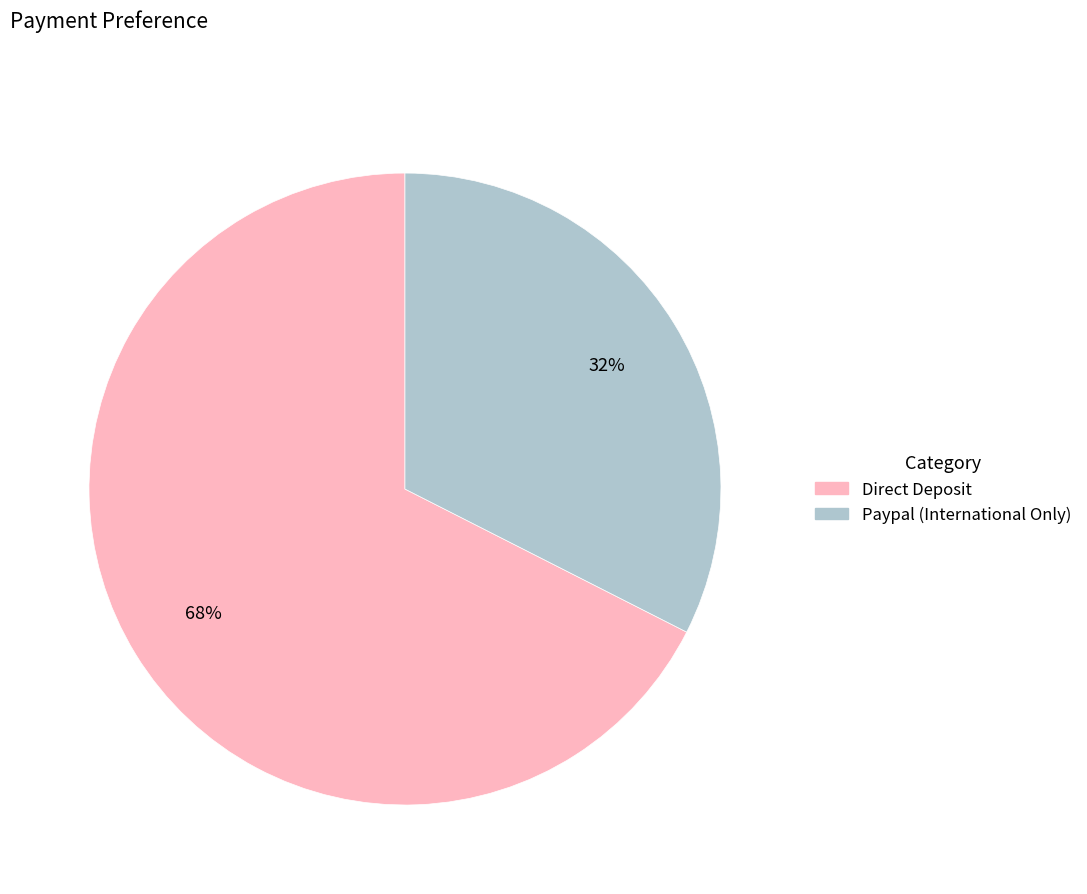

What percentage is the Direct Deposit slice, to the nearest percent?

68%